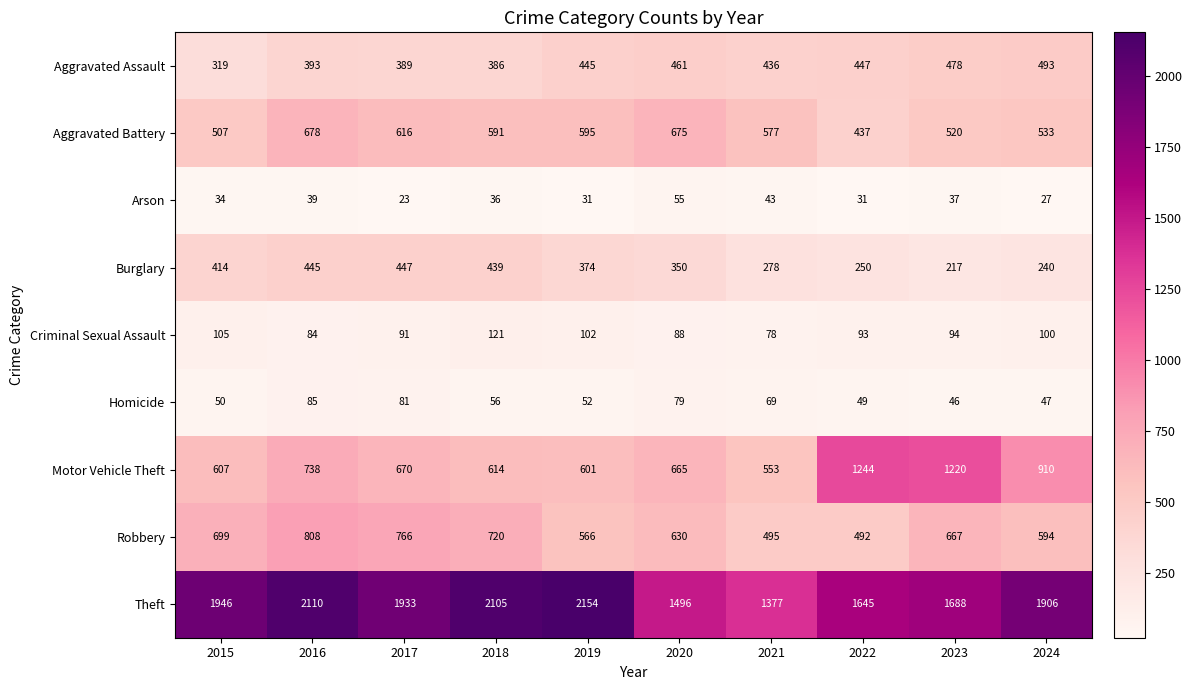

What is the difference between the maximum and second lowest values in the Aggravated Battery series?

171